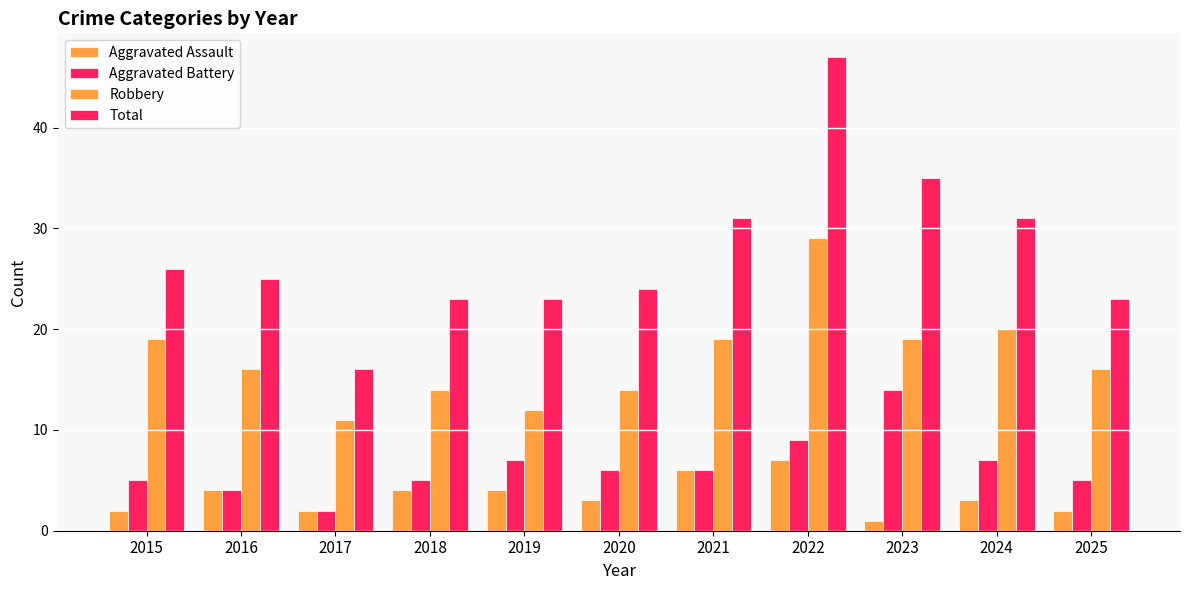

Reading left to right, extract all data points from this chart.

Aggravated Assault: 2015=2	2016=4	2017=2	2018=4	2019=4	2020=3	2021=6	2022=7	2023=1	2024=3	2025=2
Aggravated Battery: 2015=5	2016=4	2017=2	2018=5	2019=7	2020=6	2021=6	2022=9	2023=14	2024=7	2025=5
Robbery: 2015=19	2016=16	2017=11	2018=14	2019=12	2020=14	2021=19	2022=29	2023=19	2024=20	2025=16
Total: 2015=26	2016=25	2017=16	2018=23	2019=23	2020=24	2021=31	2022=47	2023=35	2024=31	2025=23